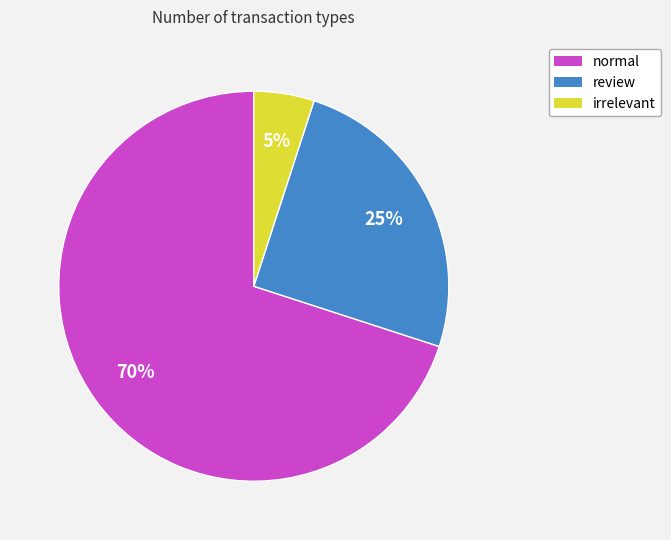

To the nearest percent, what is the difference between the largest and smallest slice percentages?

65%